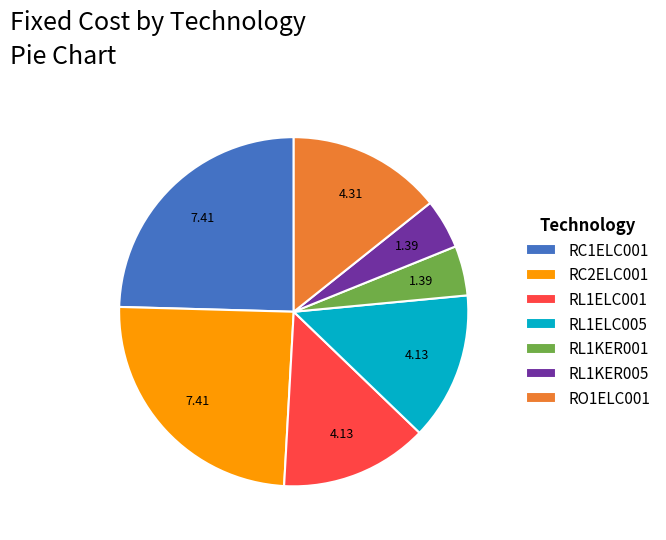

Which has a higher value, RL1KER001 or RL1ELC005?

RL1ELC005